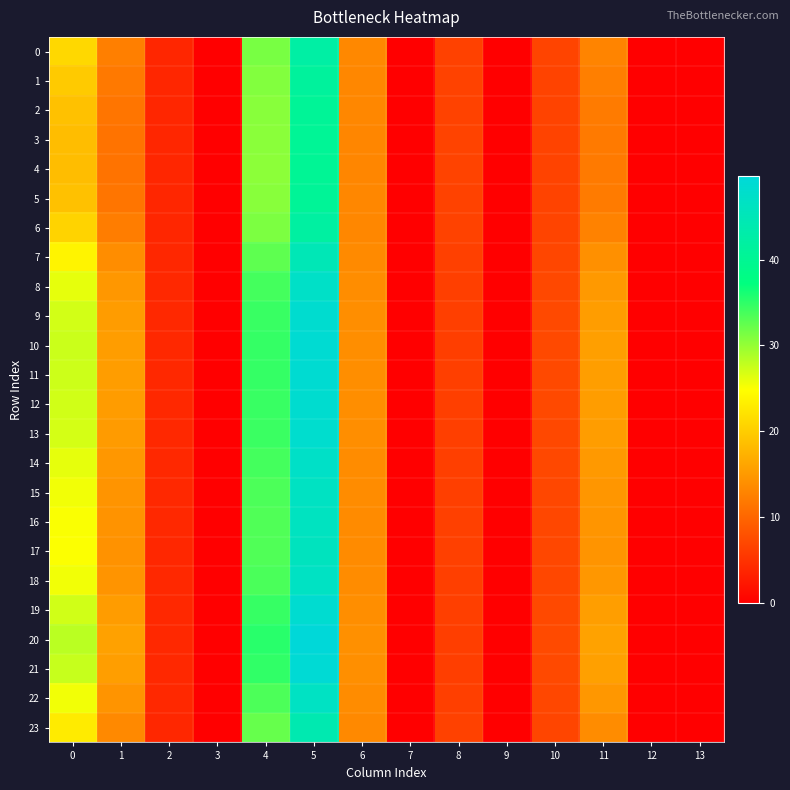

Between 6 and 12, which series saw the biggest shift?

20